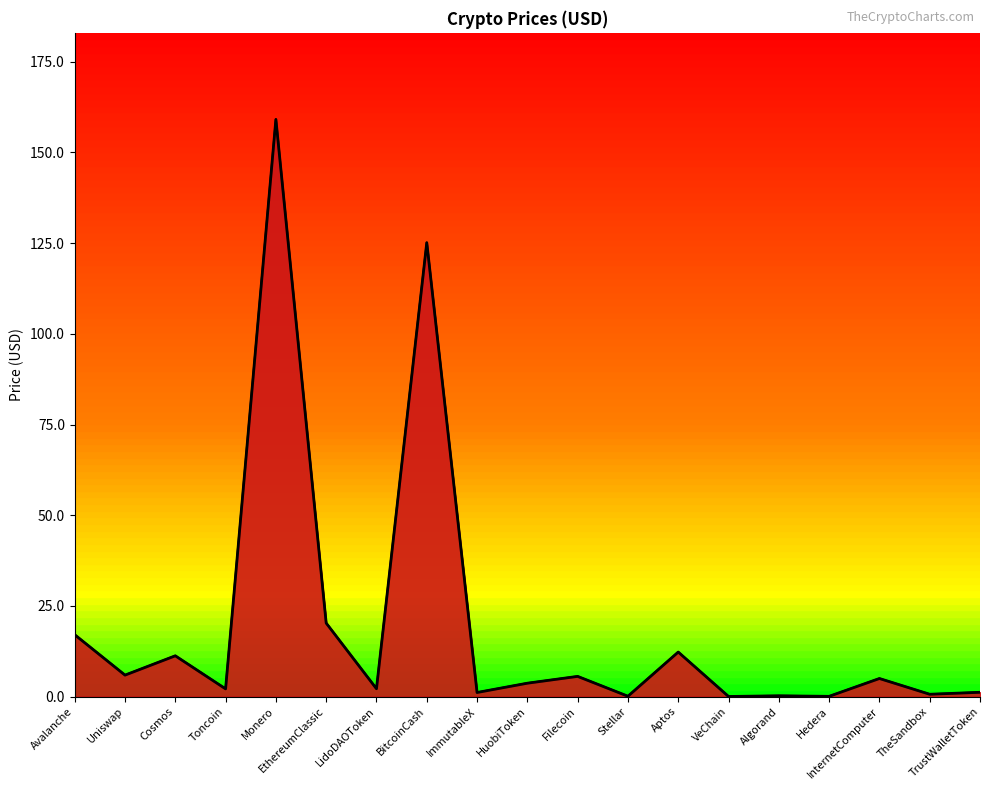

What is the label of the 17th point from the right?

Cosmos